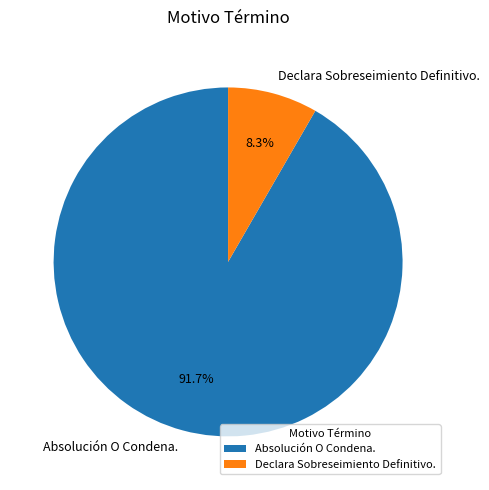

Which slice is the largest?

Absolución O Condena.